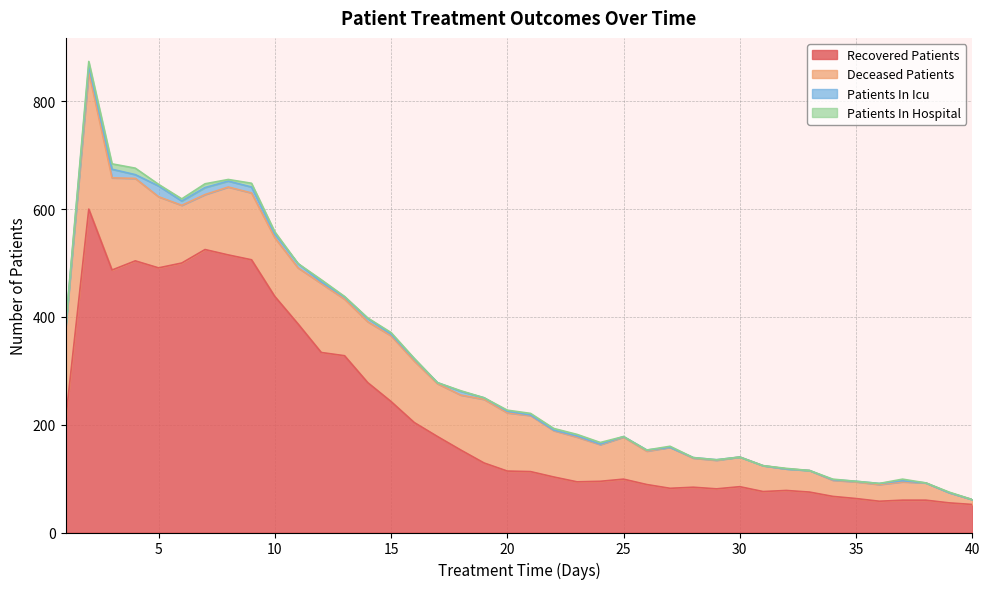

Count the number of categories in the chart.

40